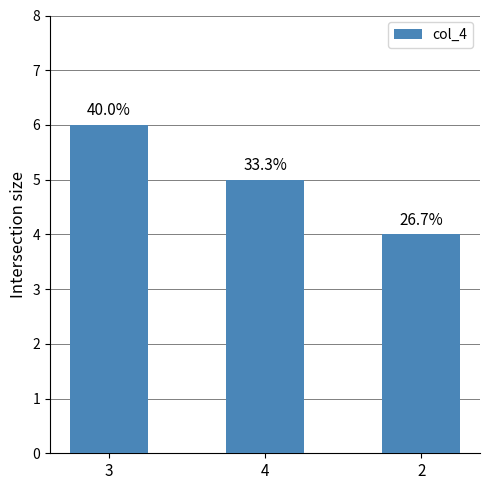

Where does the data first go above 5?

3